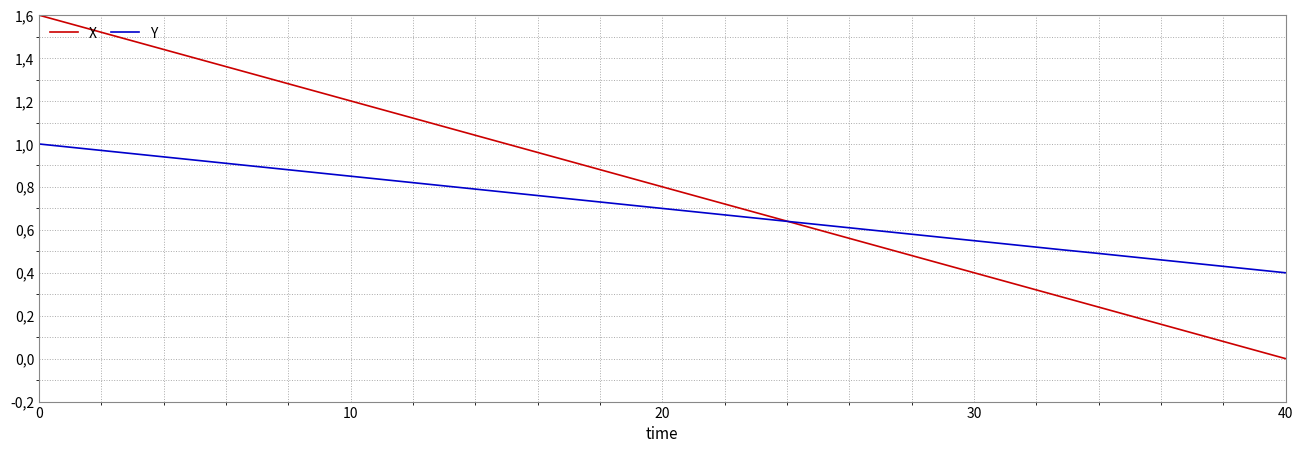

Rank the series by their average value, from highest to lowest.

X, Y